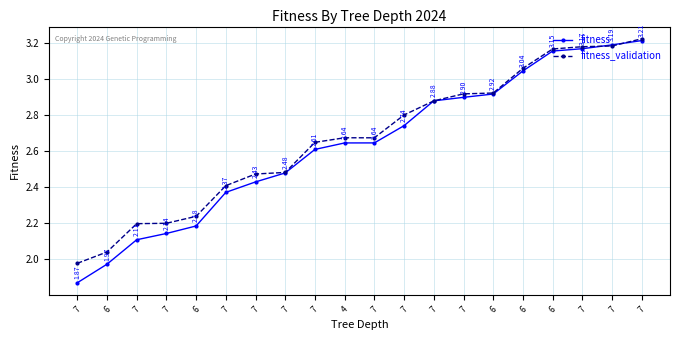

How many data points in fitness are less than 2?

2